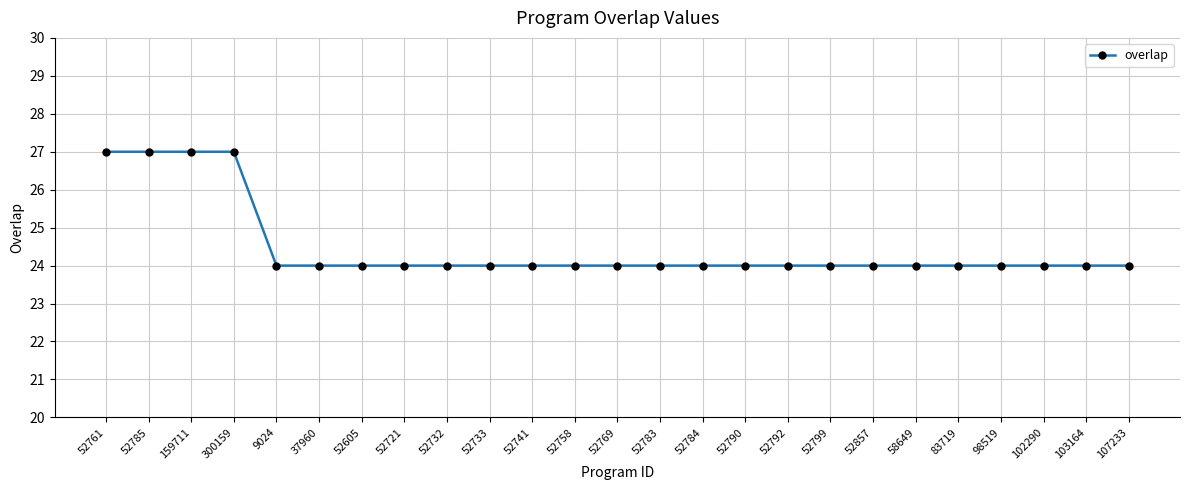

What is the greatest value displayed?

27